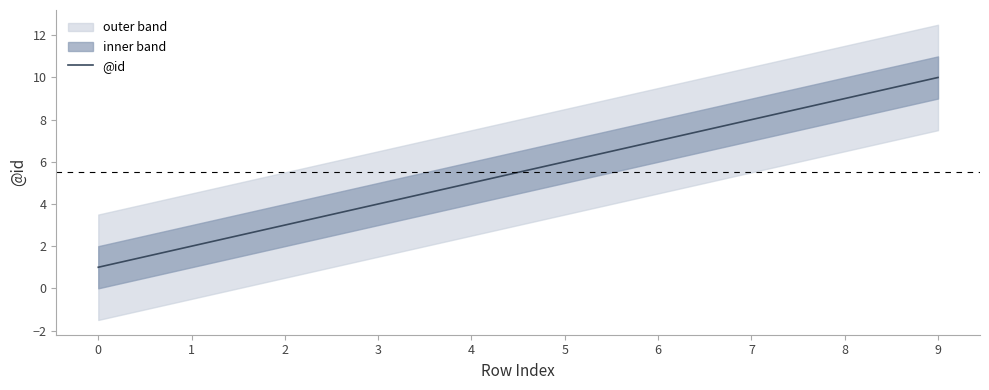

Is it true that the value at 6 is 11?

False